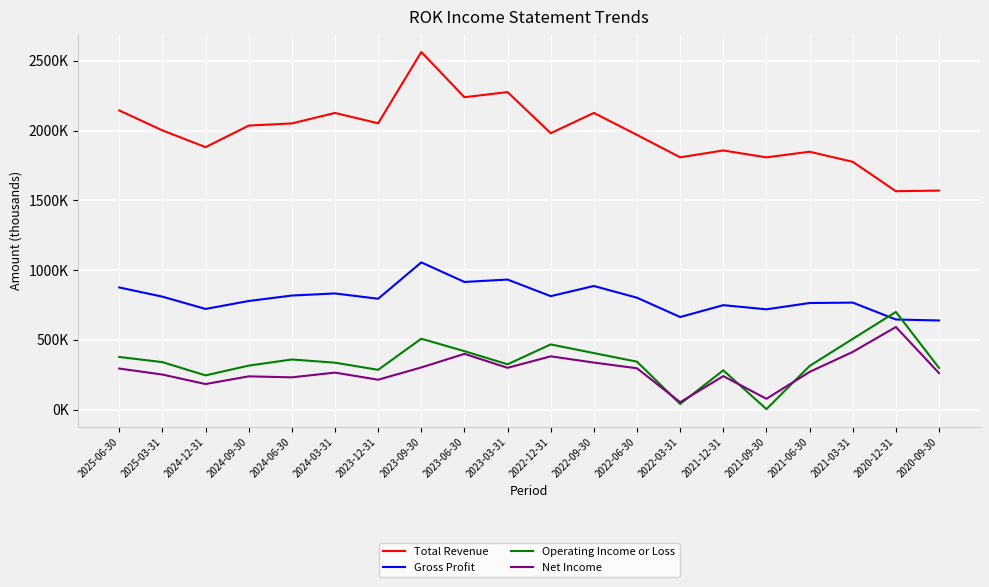

Which series has the largest total across all categories?

Total Revenue